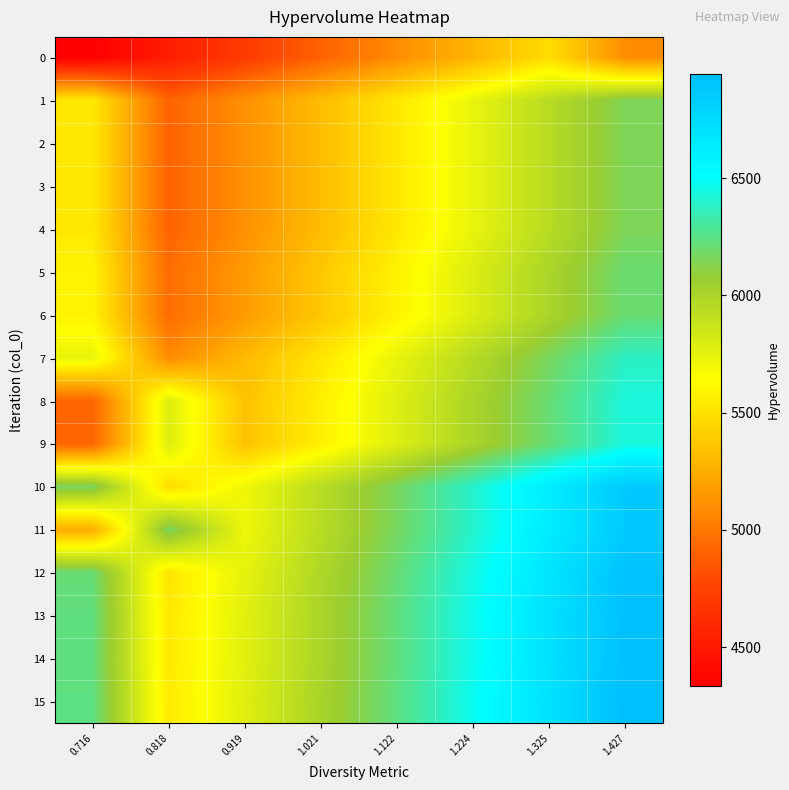

Which label corresponds to the smallest value in the chart?

0.716